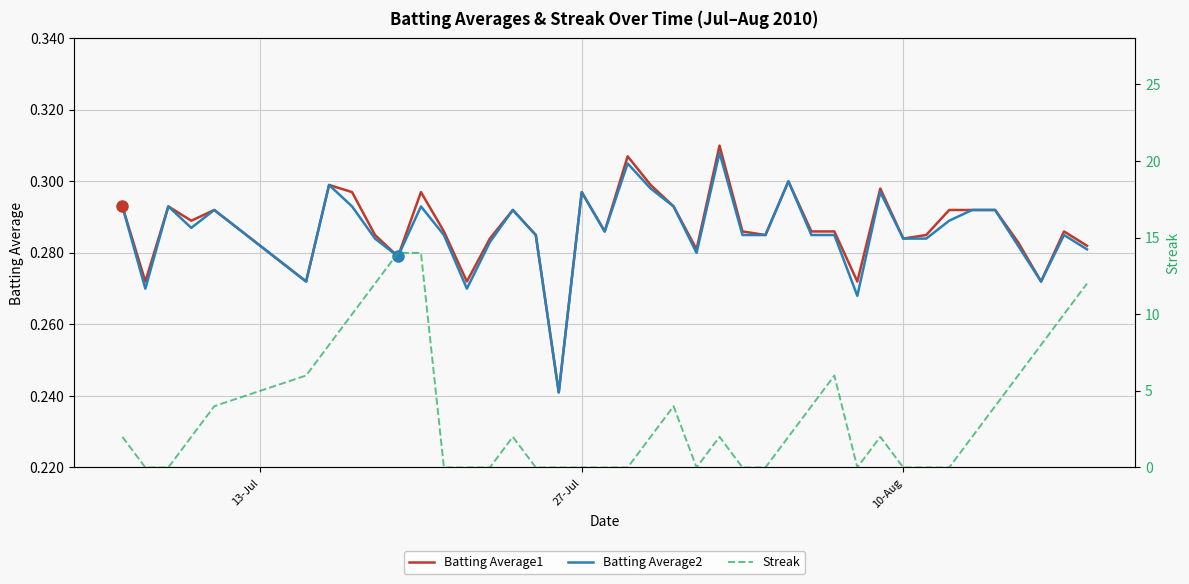

What is the maximum value for Batting Average1?

0.3